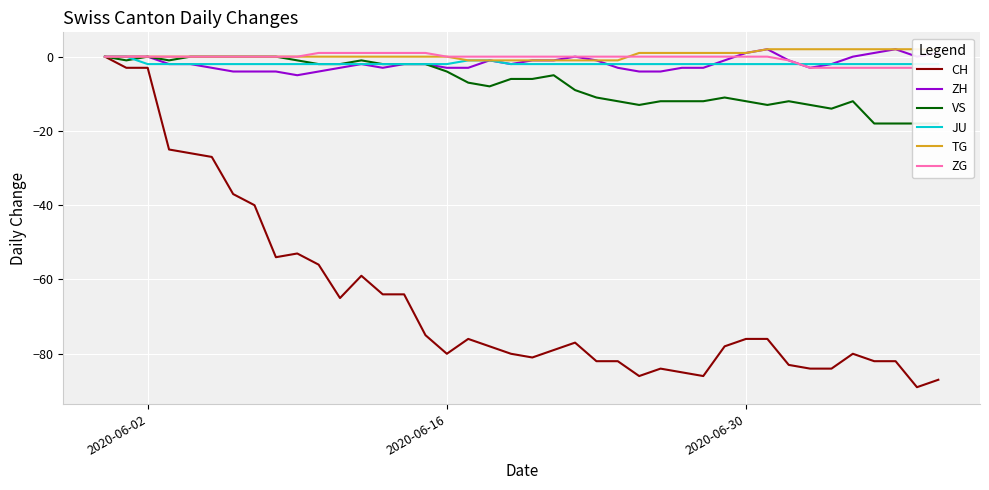

The CH series shows -136 at 2020-06-16. True or false?

False